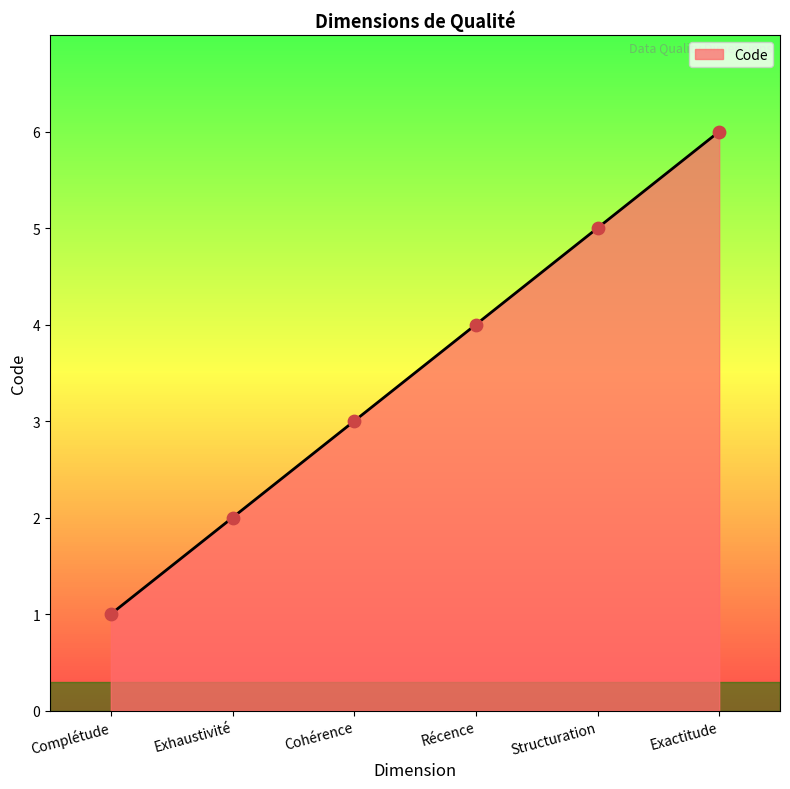

What is the change in value from Exhaustivité to Récence?

+2